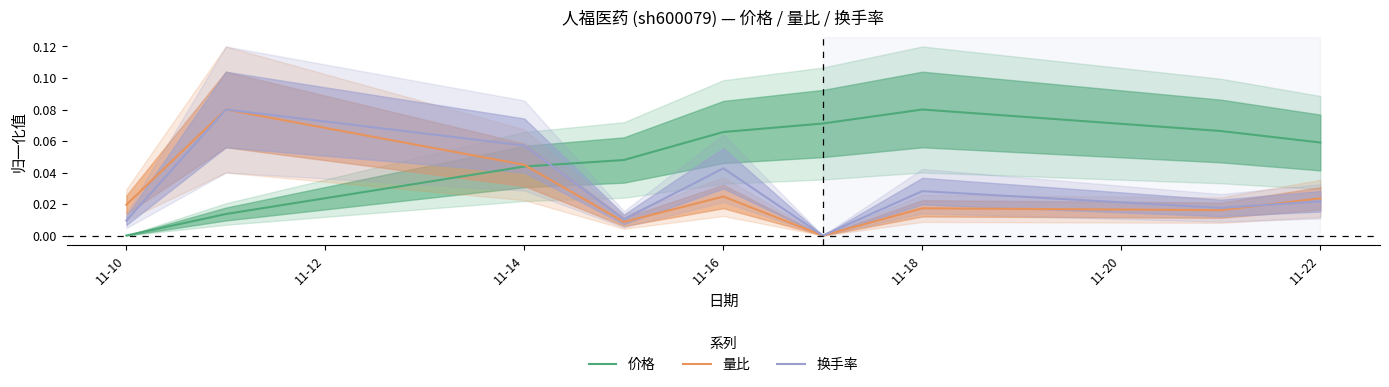

Which series changed the most between 11-14 and 11-16?

价格